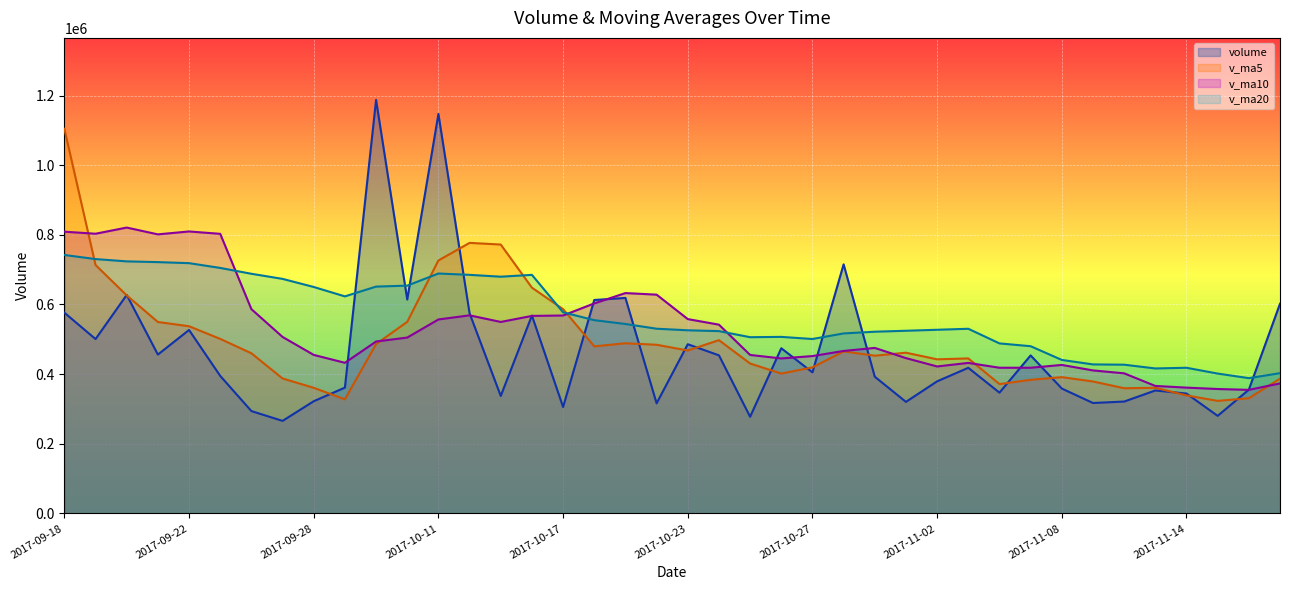

What is the average value of the v_ma20 series?

567628.1